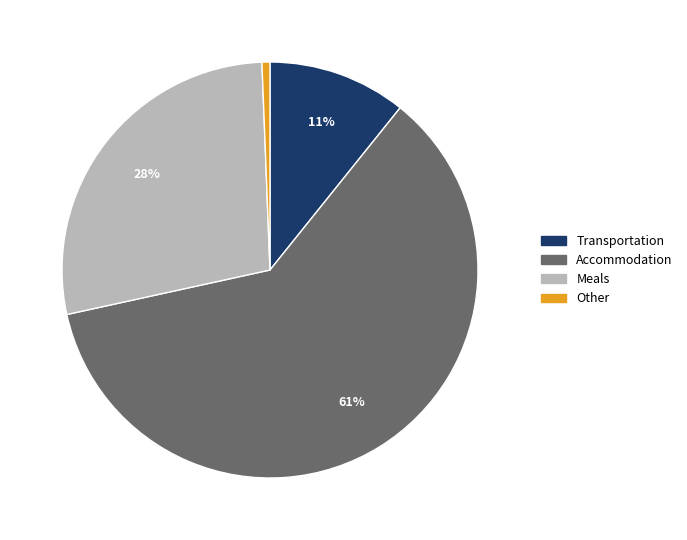

Which category has the biggest portion of the pie?

Accommodation